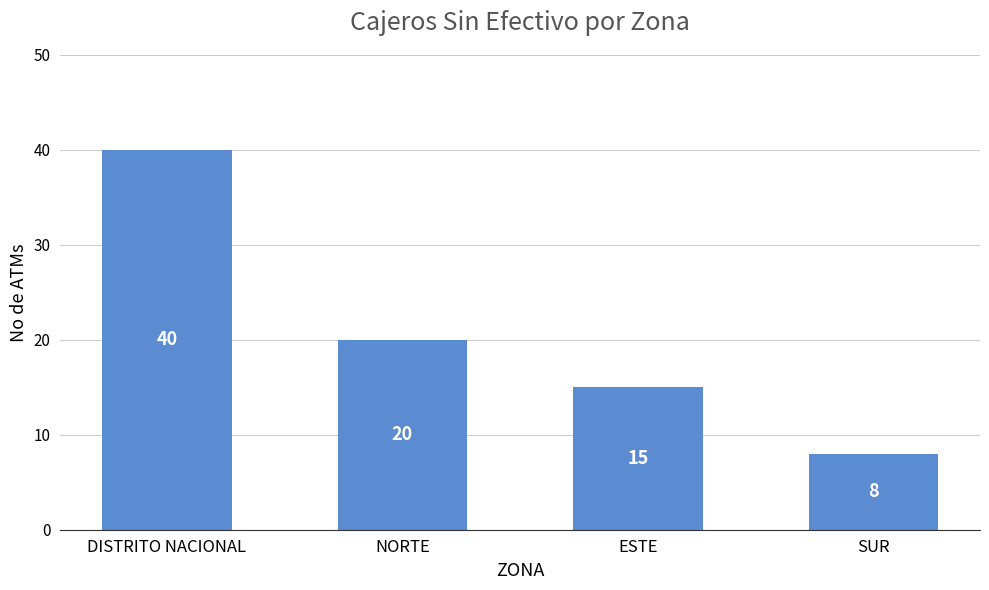

Is it true that the value at NORTE is 20?

True